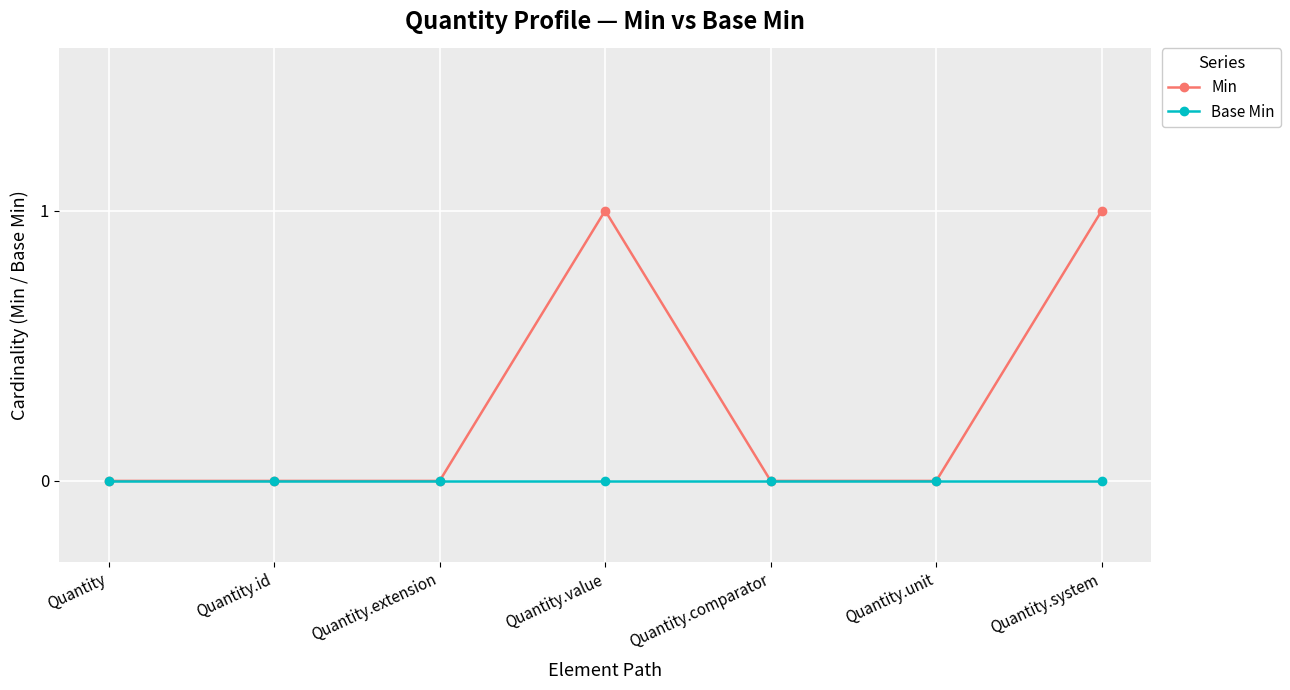

What is the difference between the second highest and minimum values in the Min series?

1